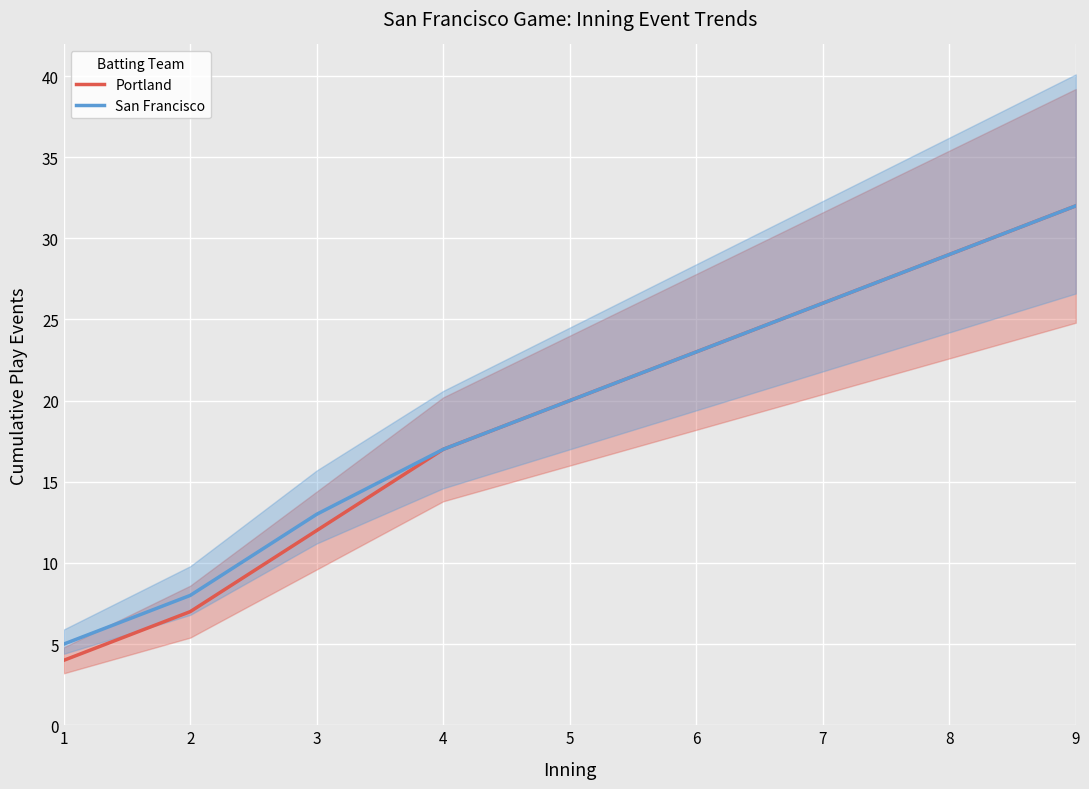

At which category is the sum across all series the highest?

9